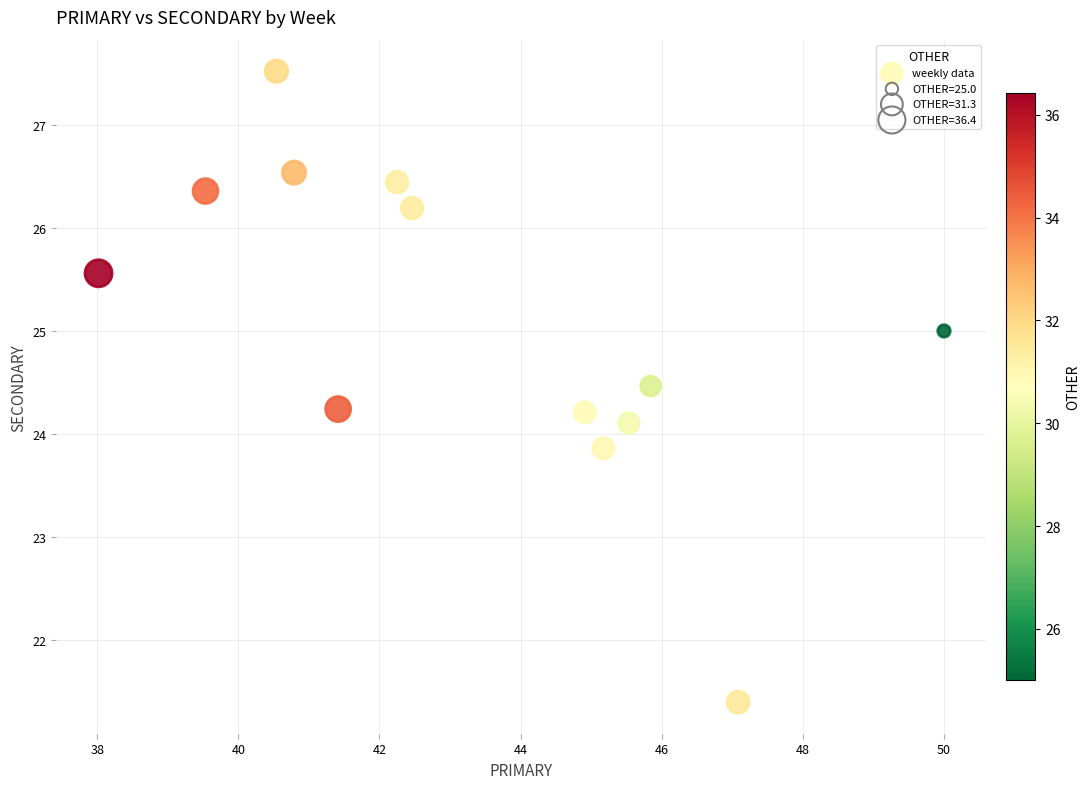

What is the range of X values (max minus min)?

12.0